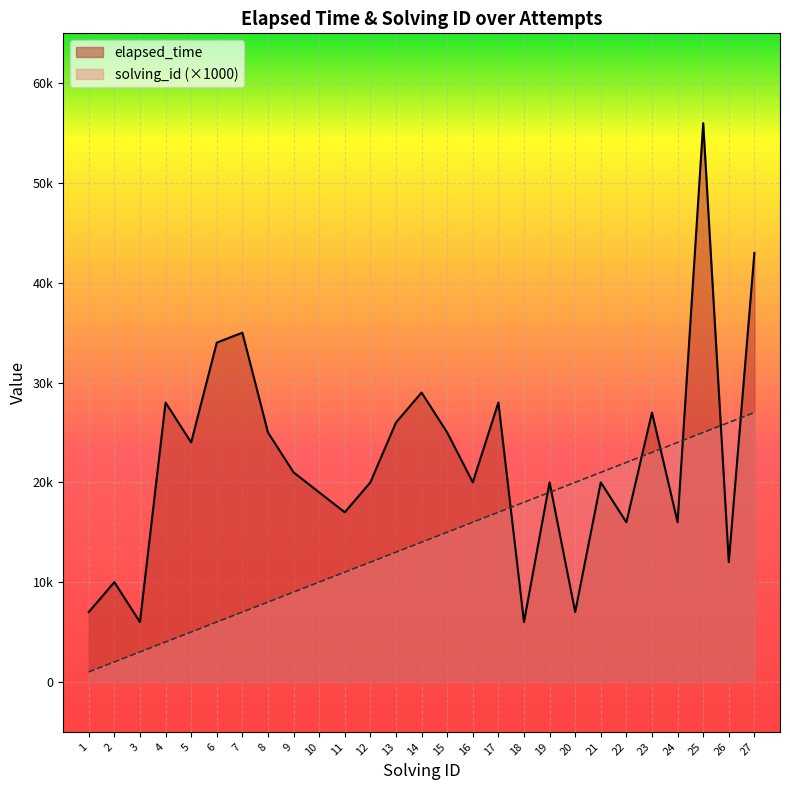

What is the highest value of the elapsed_time series?

56000